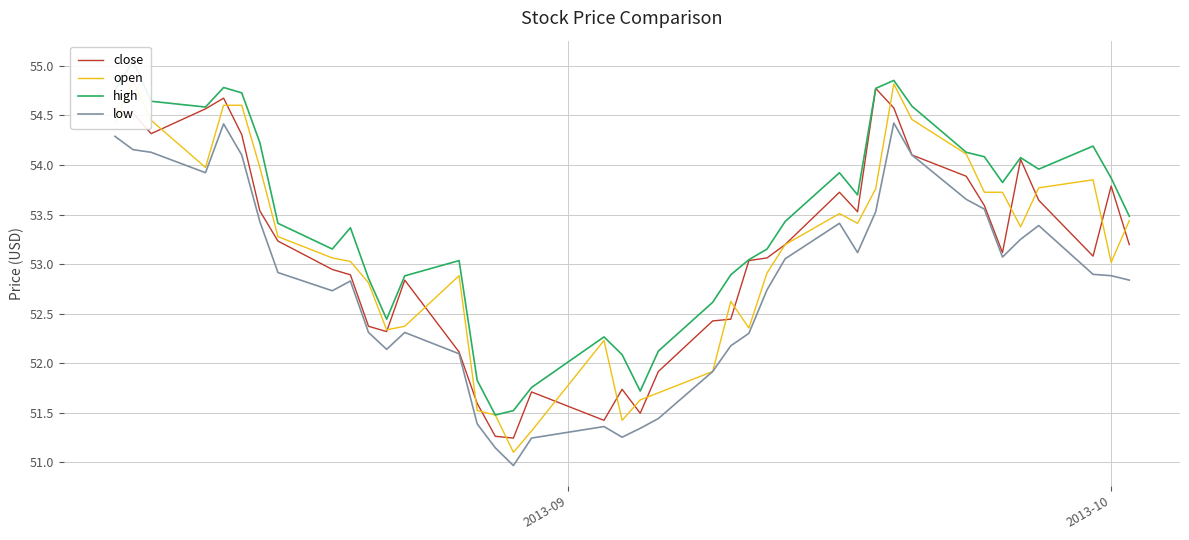

How many lines are shown in the chart?

4